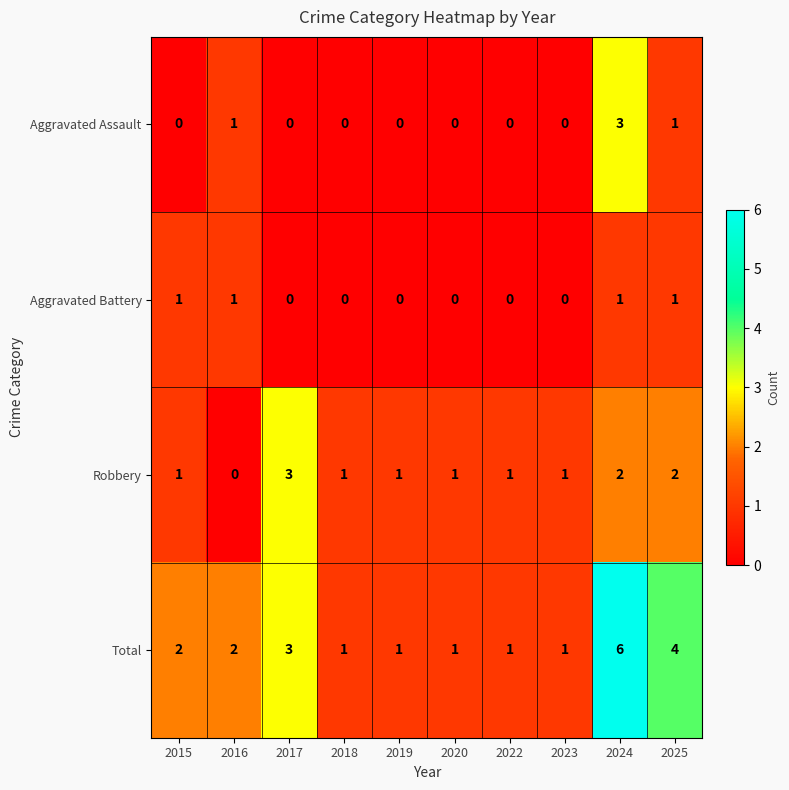

Rank the series at 2024 from lowest to highest value.

Aggravated Battery, Robbery, Aggravated Assault, Total